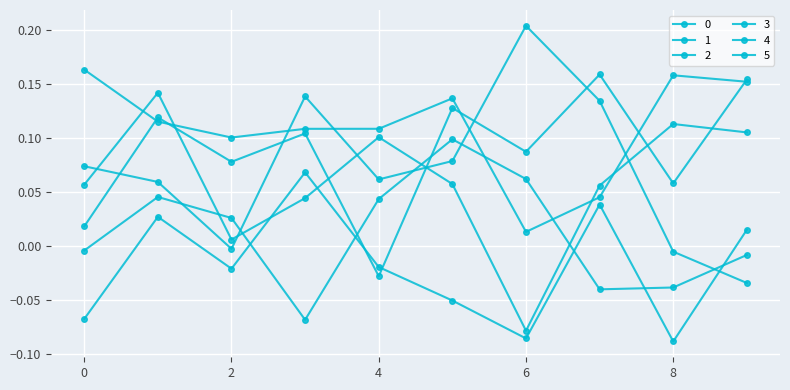

How many values in 1 are below zero?

3